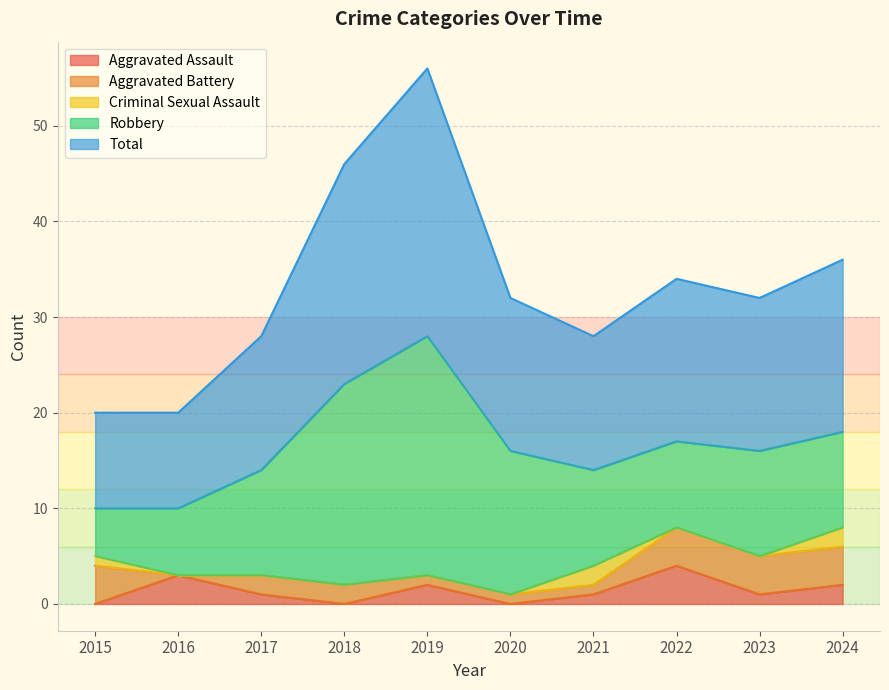

Rank the series by their maximum value, from highest to lowest.

Total, Robbery, Aggravated Assault, Aggravated Battery, Criminal Sexual Assault